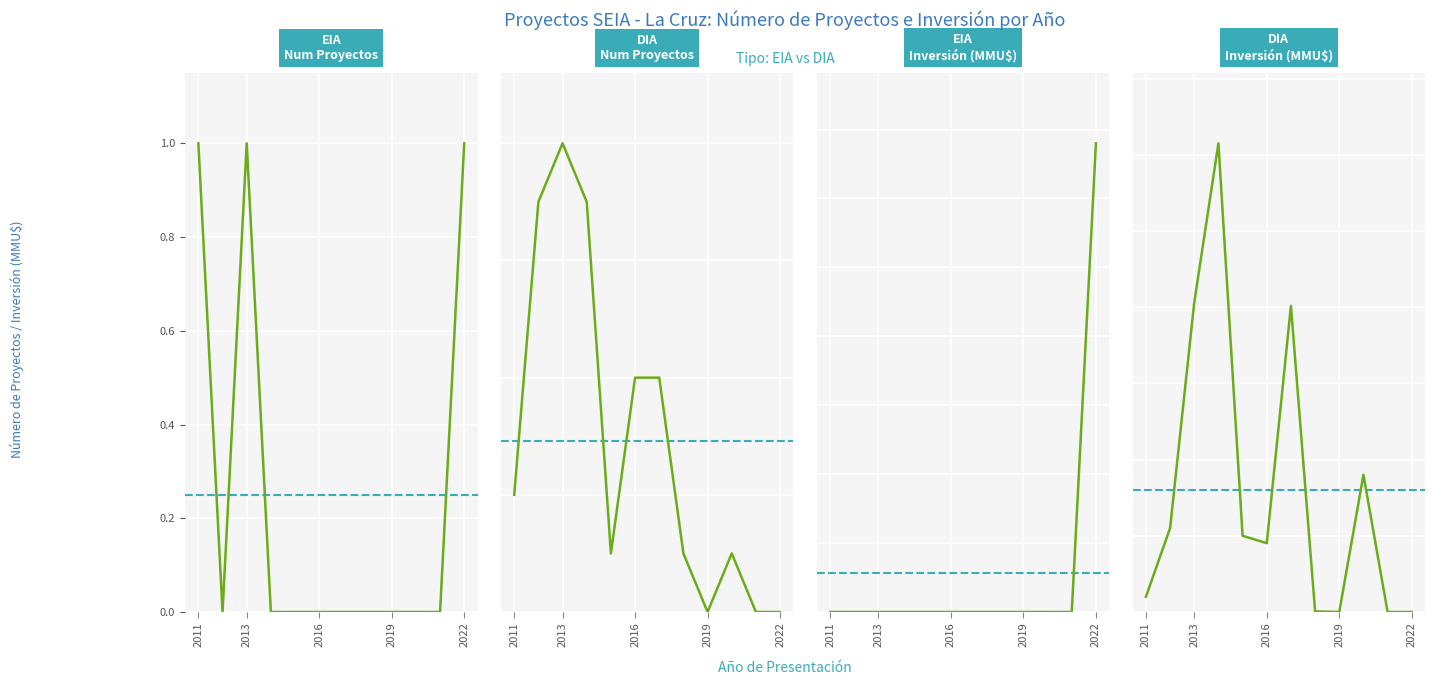

At which label does EIA - Num Proyectos reach its peak?

2011